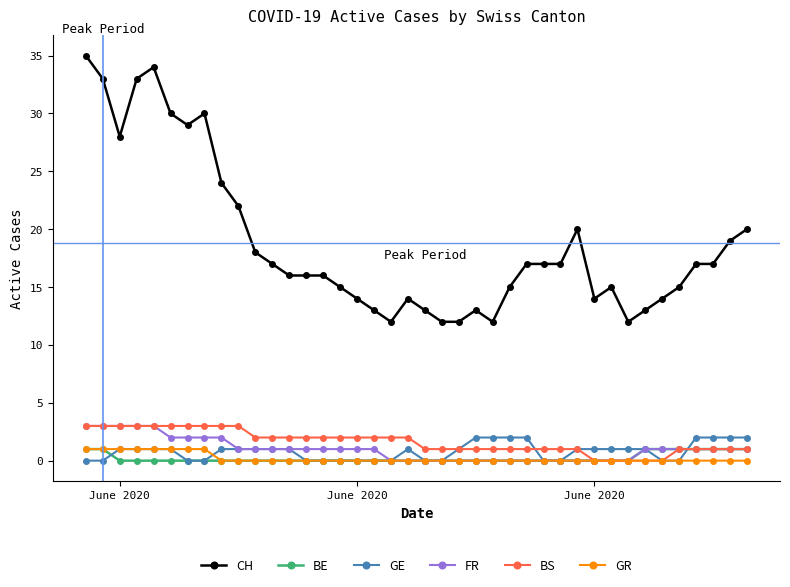

Is this an area chart (filled region under the line)?

No